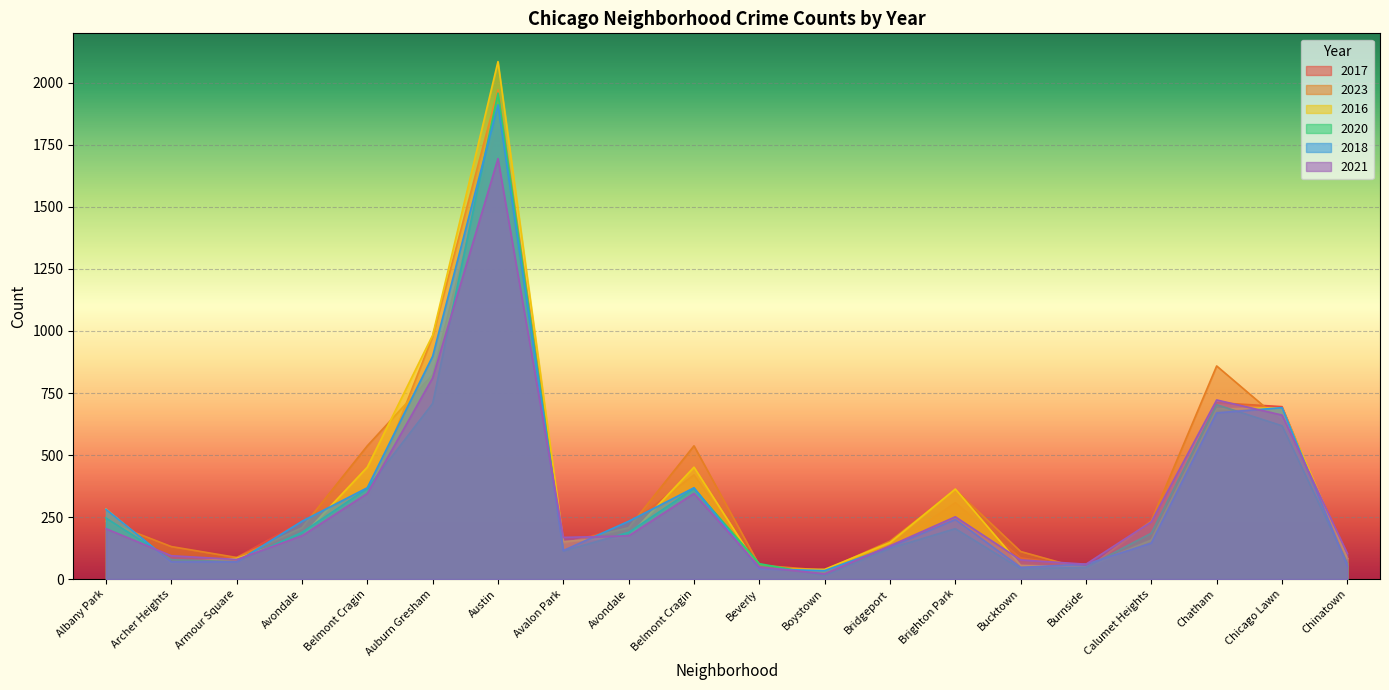

At Chinatown, list the series in order from largest to smallest.

2021, 2023, 2016, 2017, 2020, 2018